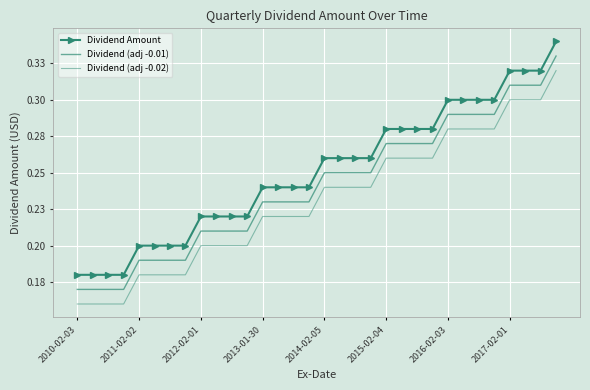

Which series has the largest total across all categories?

Dividend Amount